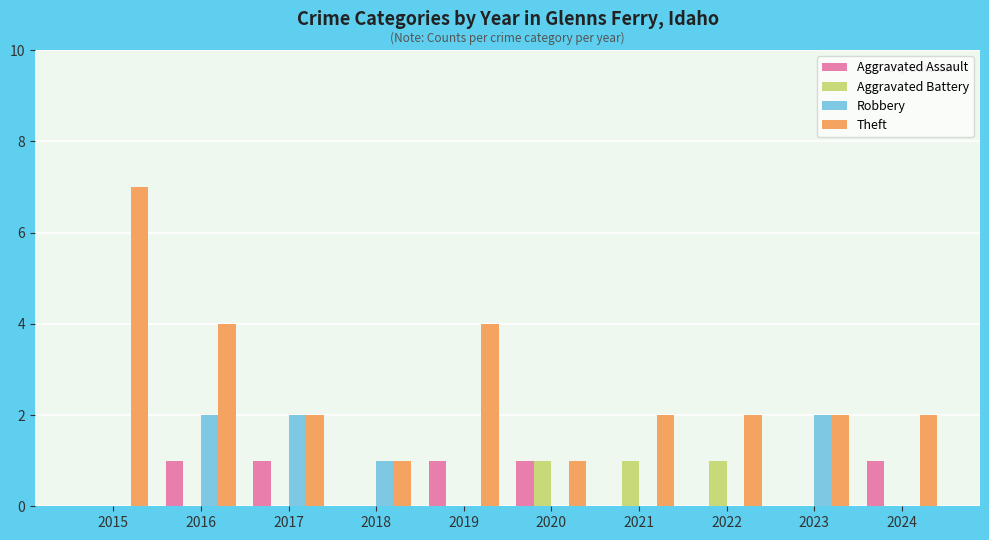

Which series has the widest spread of values?

Theft